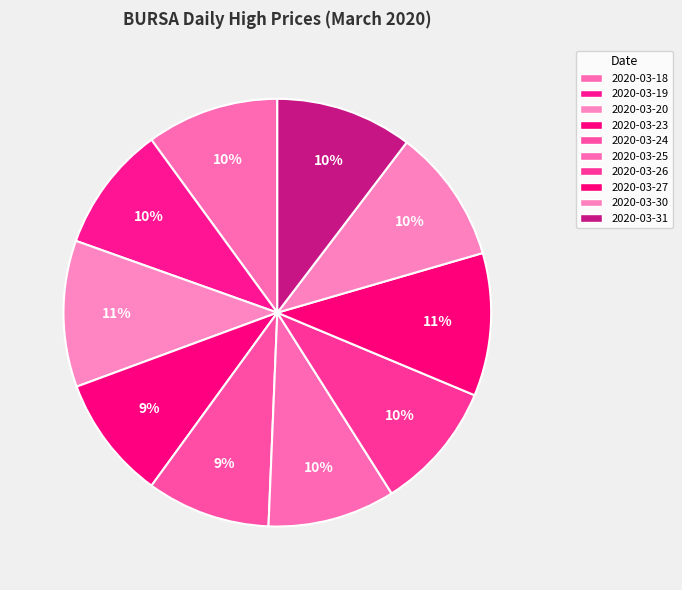

To the nearest percent, what percentage of the pie is 2020-03-24?

9%